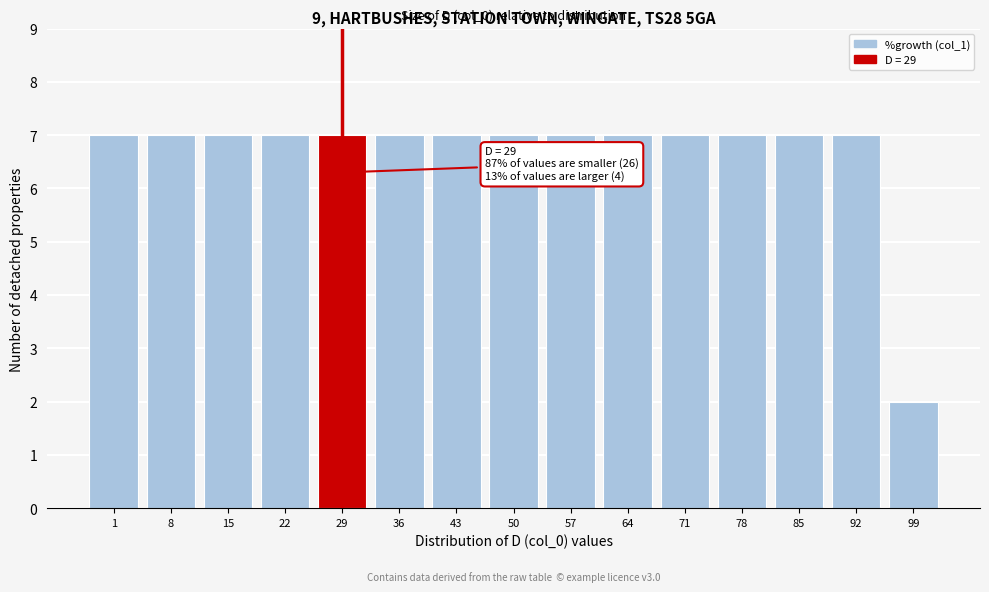

Reading right to left, list all the values displayed in this chart.

2	7	7	7	7	7	7	7	7	7	7	7	7	7	7